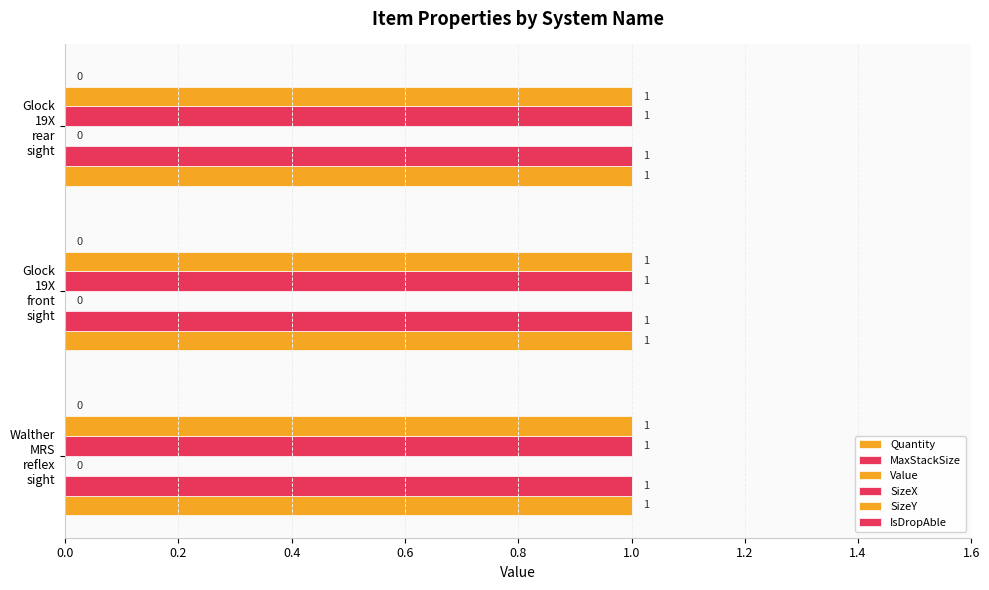

What is the label of the 2nd bar from the left?

Glock_19X_front_sight